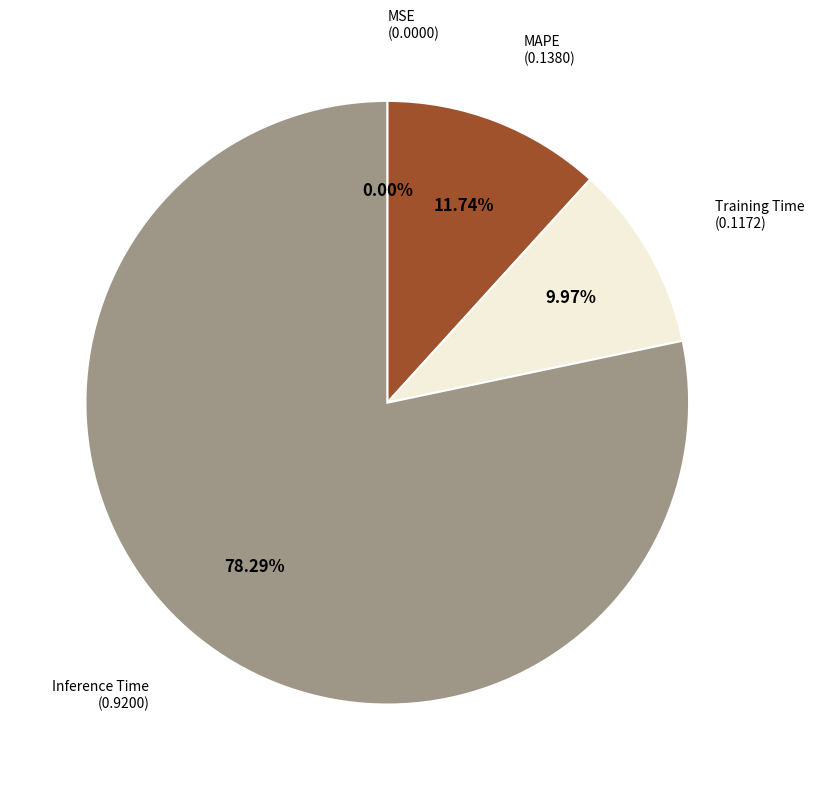

Is there a majority slice in this chart?

Yes